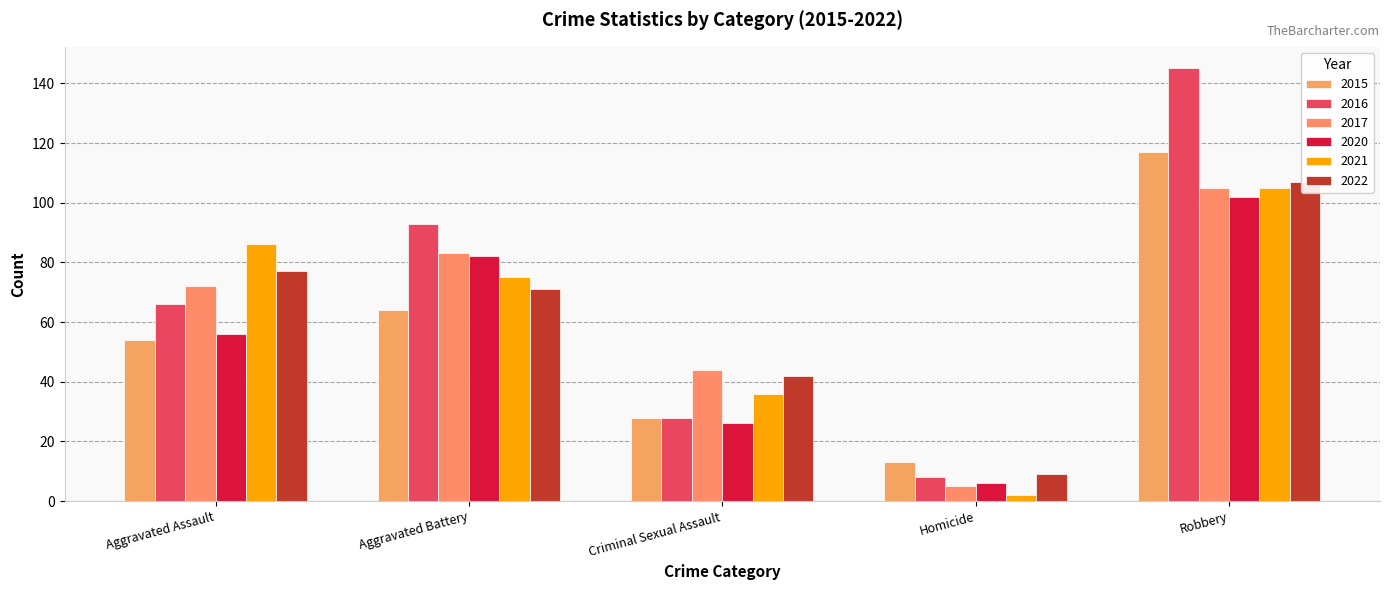

Reading left to right, extract all data points from this chart.

2015: Aggravated Assault=54	Aggravated Battery=64	Criminal Sexual Assault=28	Homicide=13	Robbery=117
2016: Aggravated Assault=66	Aggravated Battery=93	Criminal Sexual Assault=28	Homicide=8	Robbery=145
2017: Aggravated Assault=72	Aggravated Battery=83	Criminal Sexual Assault=44	Homicide=5	Robbery=105
2020: Aggravated Assault=56	Aggravated Battery=82	Criminal Sexual Assault=26	Homicide=6	Robbery=102
2021: Aggravated Assault=86	Aggravated Battery=75	Criminal Sexual Assault=36	Homicide=2	Robbery=105
2022: Aggravated Assault=77	Aggravated Battery=71	Criminal Sexual Assault=42	Homicide=9	Robbery=107